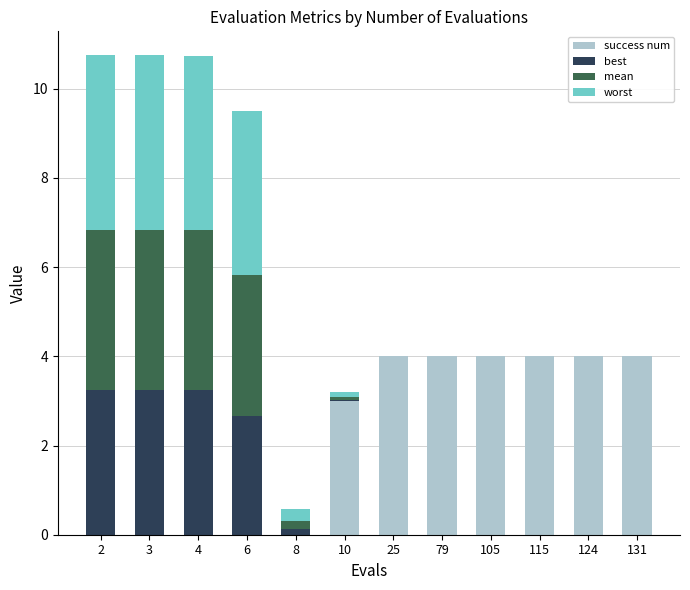

The success num series shows 1.3 at 105. True or false?

False